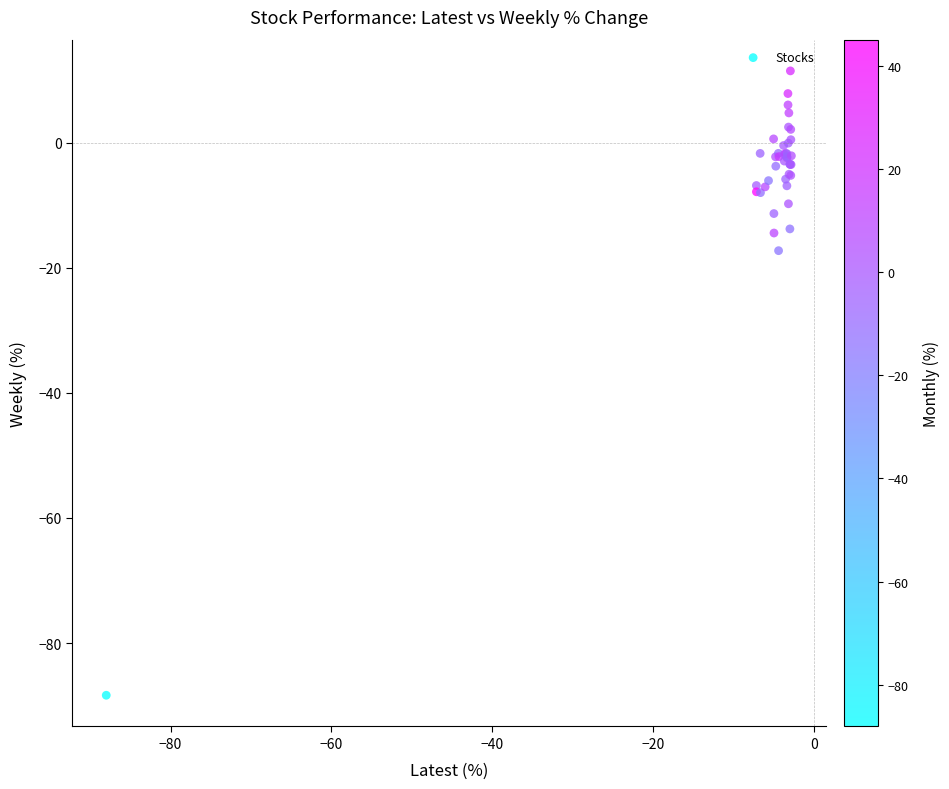

What Y value in the scatter plot is closest to -38?

-17.3